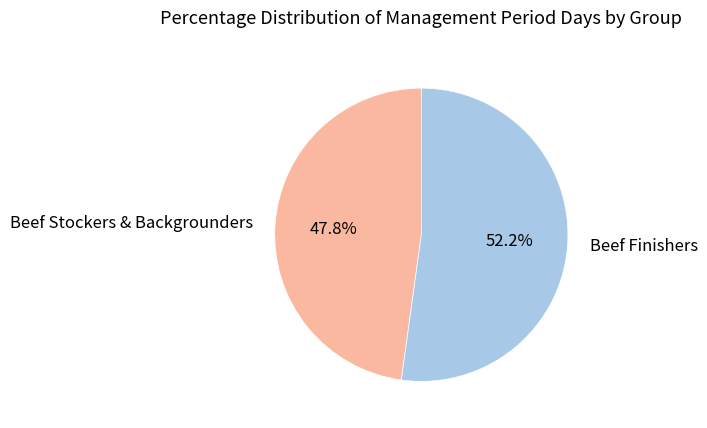

Is Beef Finishers the majority of the pie?

Yes